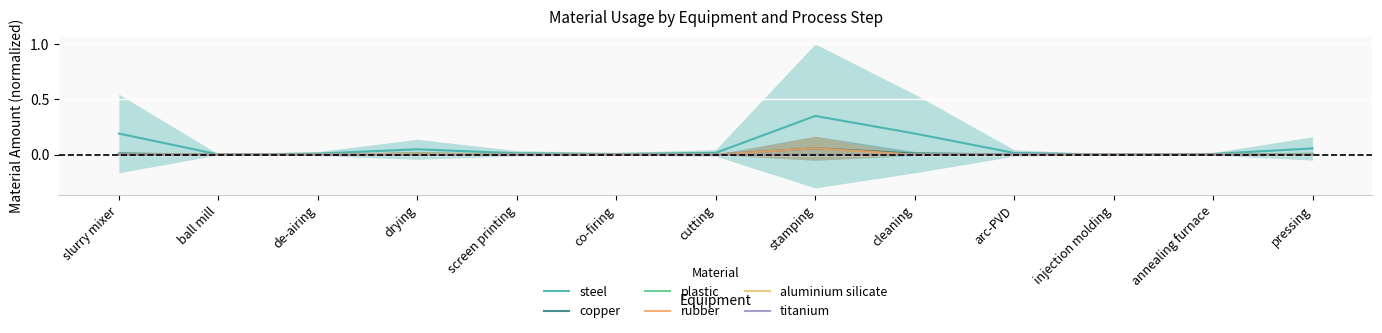

How many intersections are there between plastic and rubber?

2